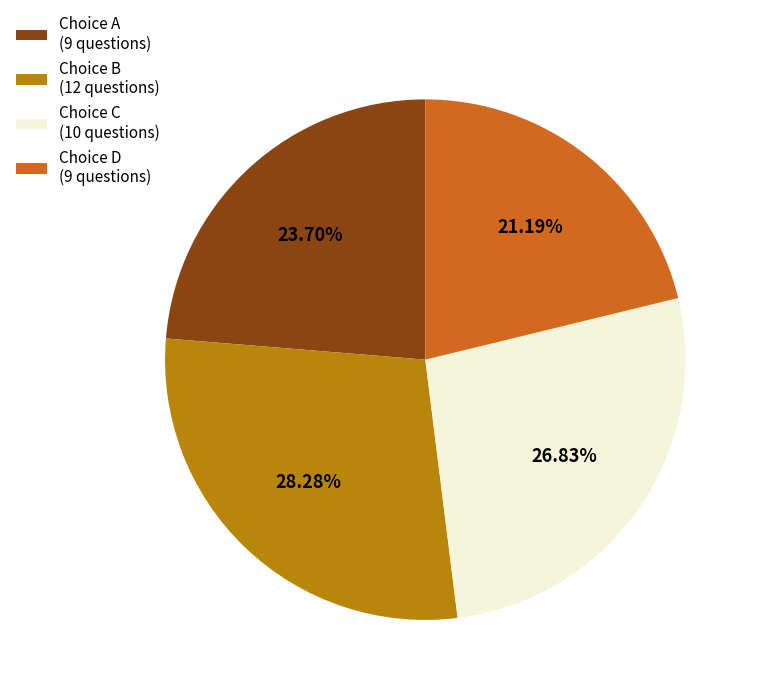

Does Choice D (9 questions) account for over 50% of the chart?

No